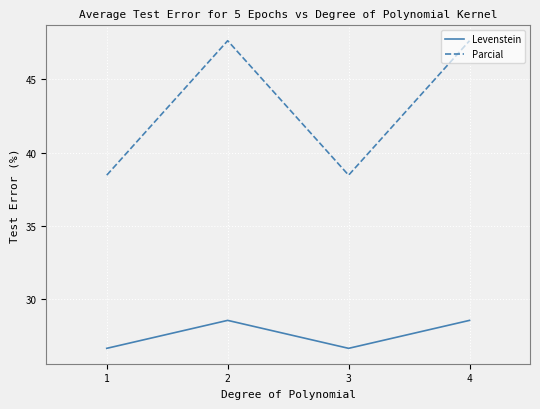

What is the difference between the maximum and minimum values in the Parcial series?

9.2